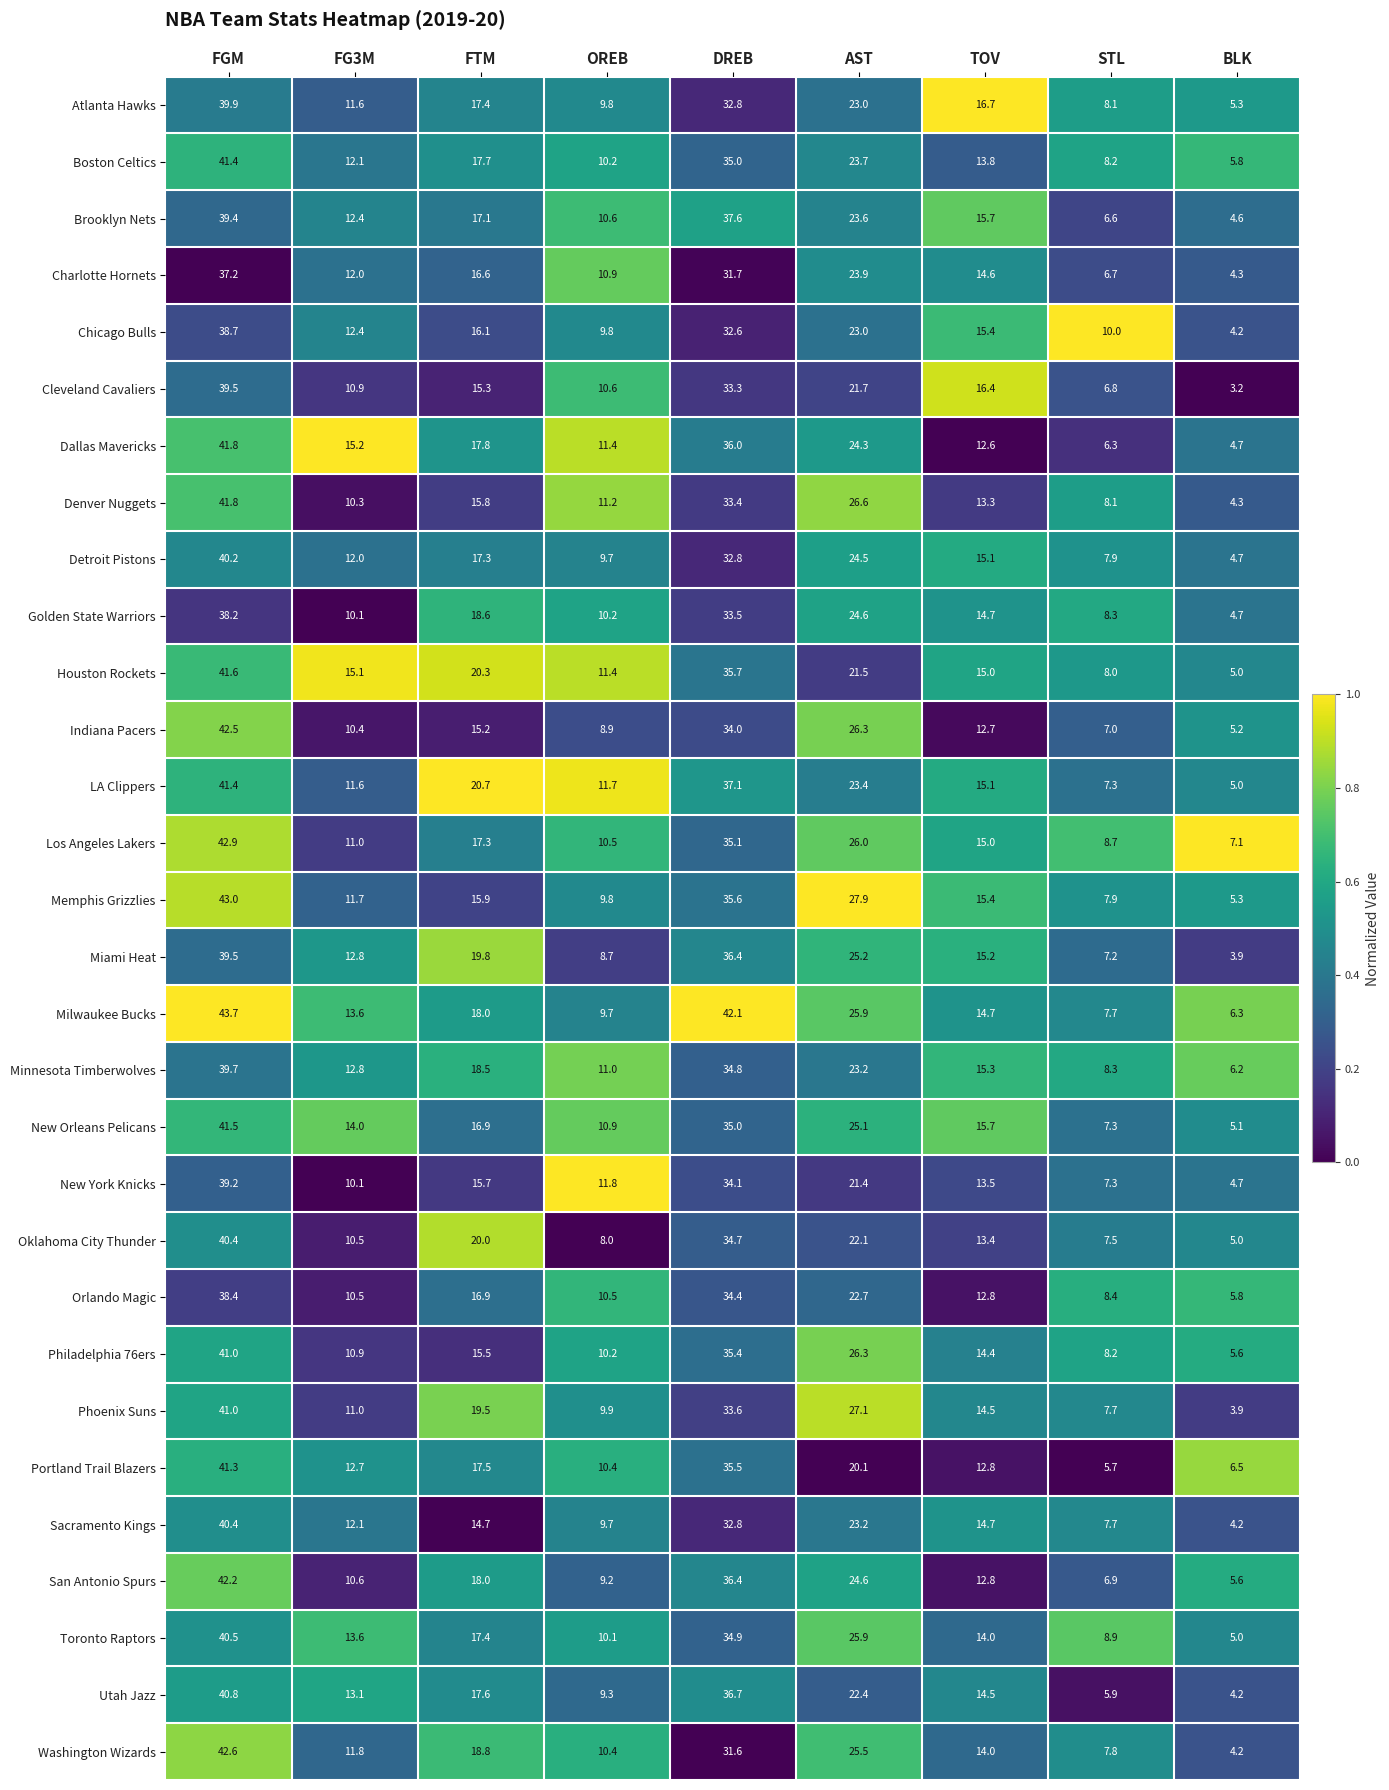

What is the average value of the Cleveland Cavaliers series?

17.5